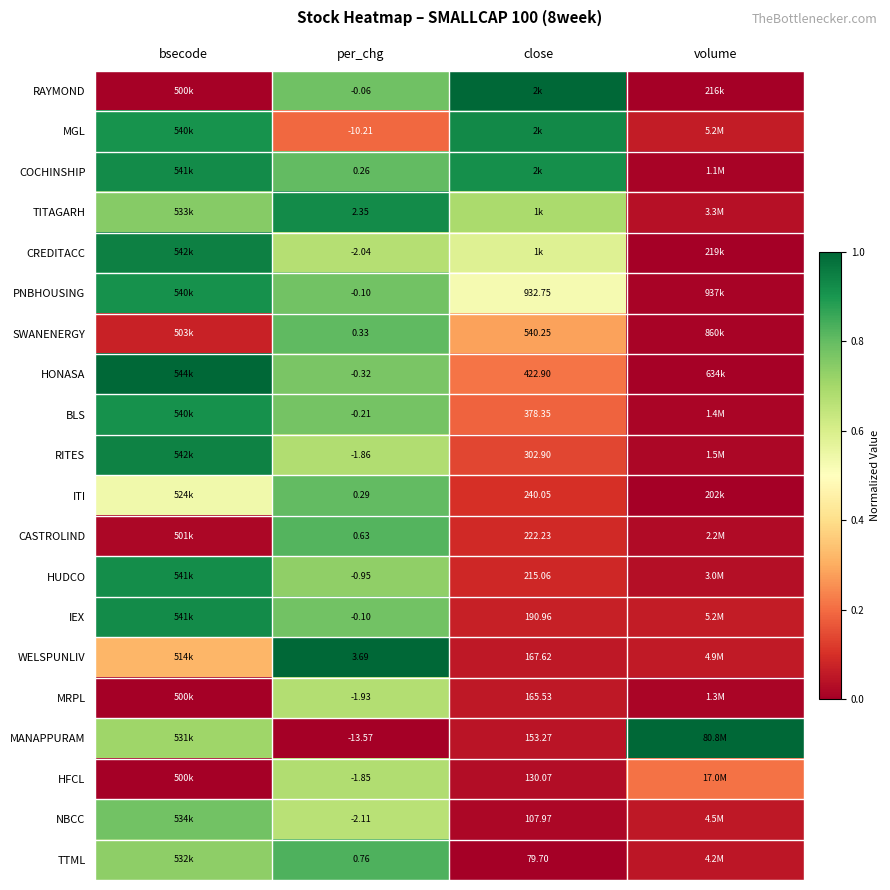

At close, list the series in order from largest to smallest.

RAYMOND, MGL, COCHINSHIP, TITAGARH, CREDITACC, PNBHOUSING, SWANENERGY, HONASA, BLS, RITES, ITI, CASTROLIND, HUDCO, IEX, WELSPUNLIV, MRPL, MANAPPURAM, HFCL, NBCC, TTML